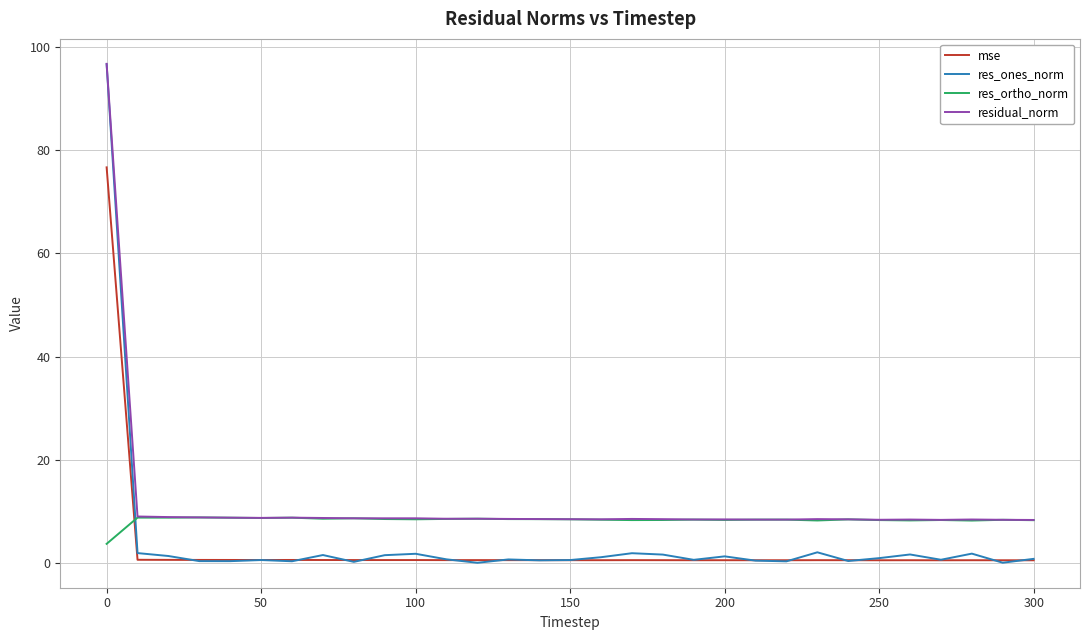

At how many categories does at least one series exceed 0?

31